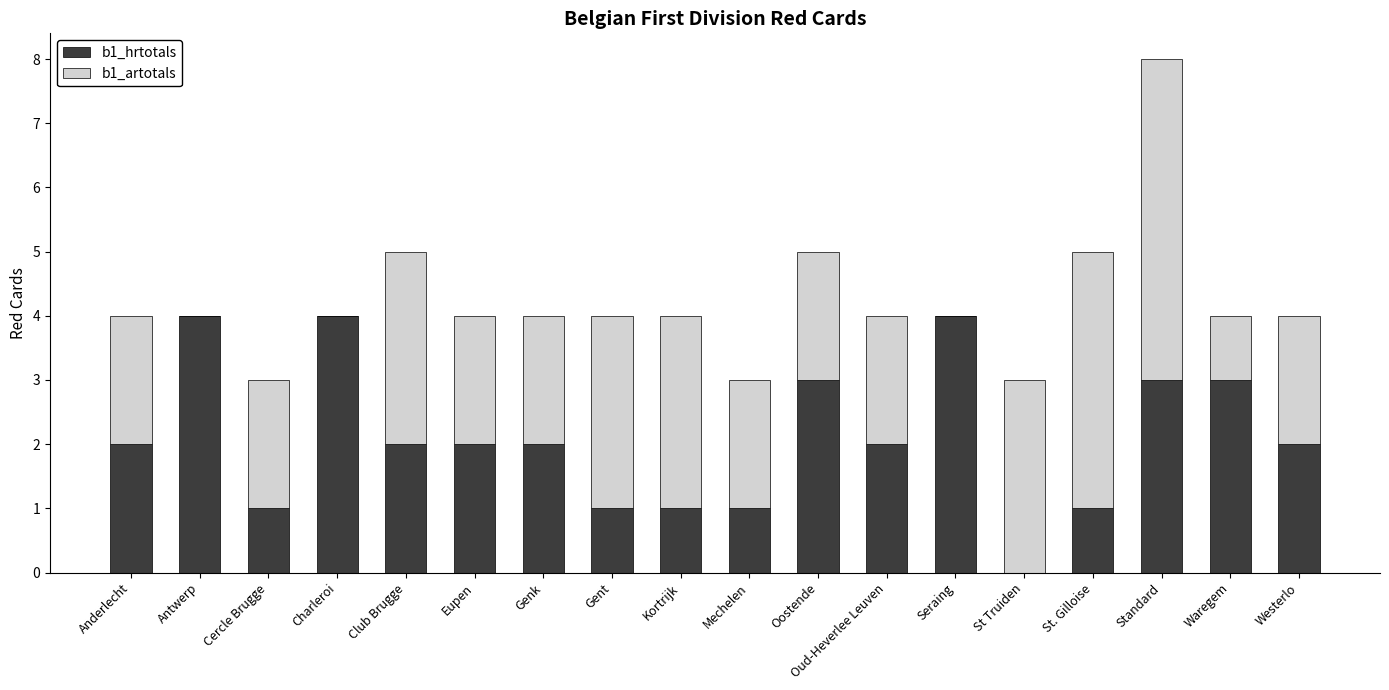

Read the b1_hrtotals value at Genk.

2